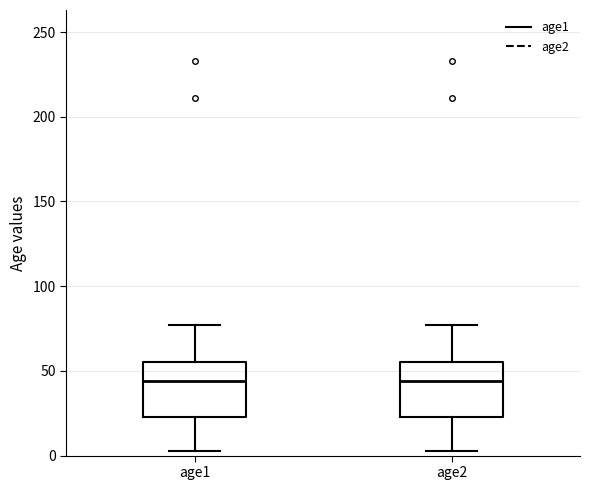

Reading left to right, read every box against the y-axis: the position of its median line, the range the box covers, and the ends of its whiskers. The values are not printed on the chart, so give them approximately, as read against the axis.

age1: median 45, box 25 to 55, whiskers 5 to 75
age2: median 45, box 25 to 55, whiskers 5 to 75